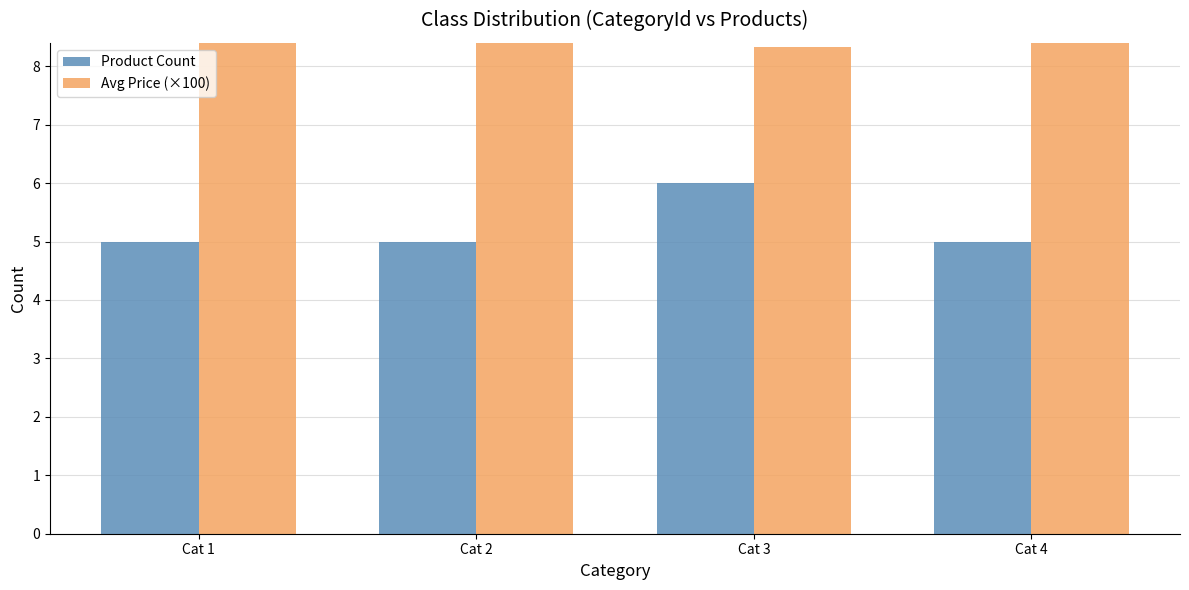

At which category is the sum across all series the highest?

Cat 1